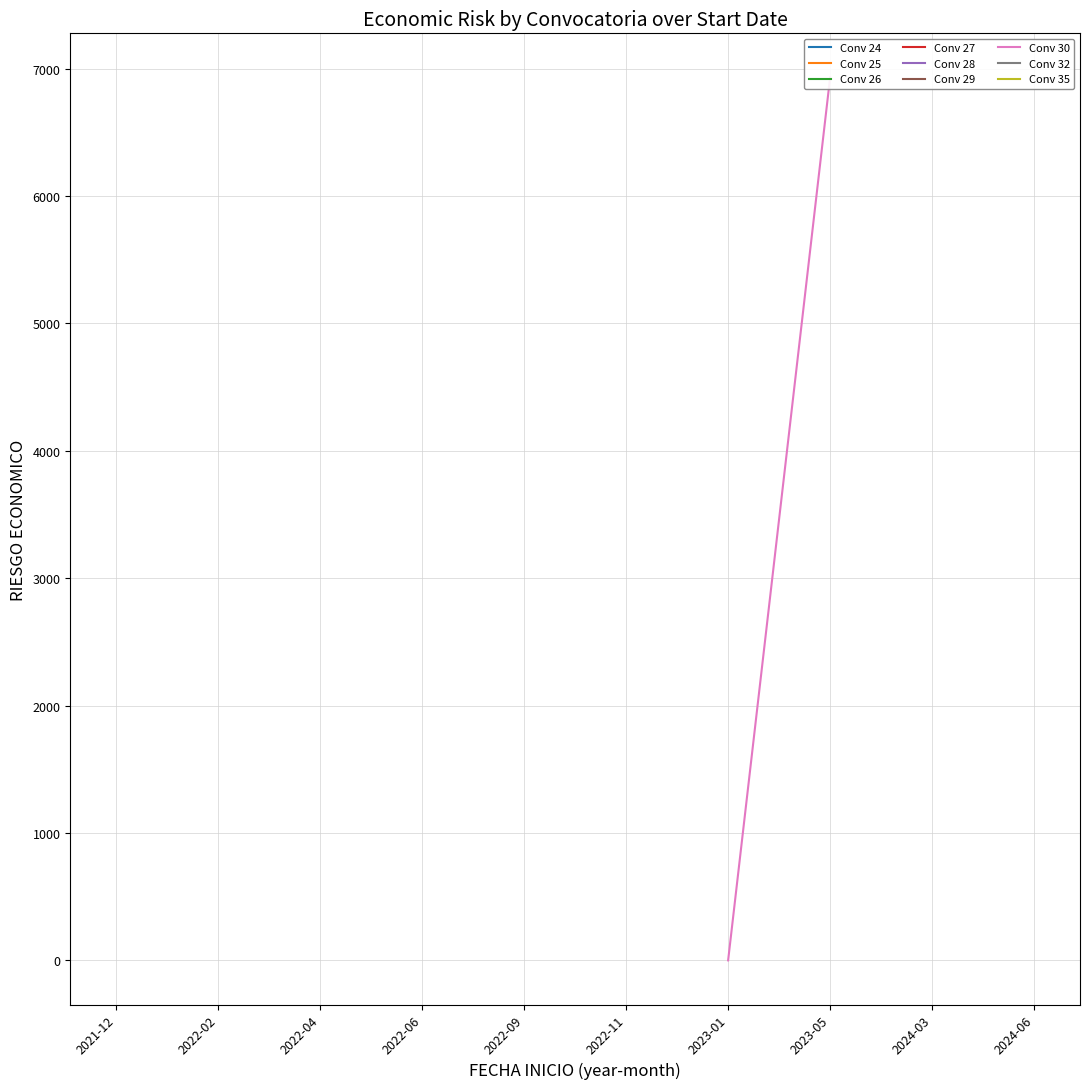

What is the average value?

3465